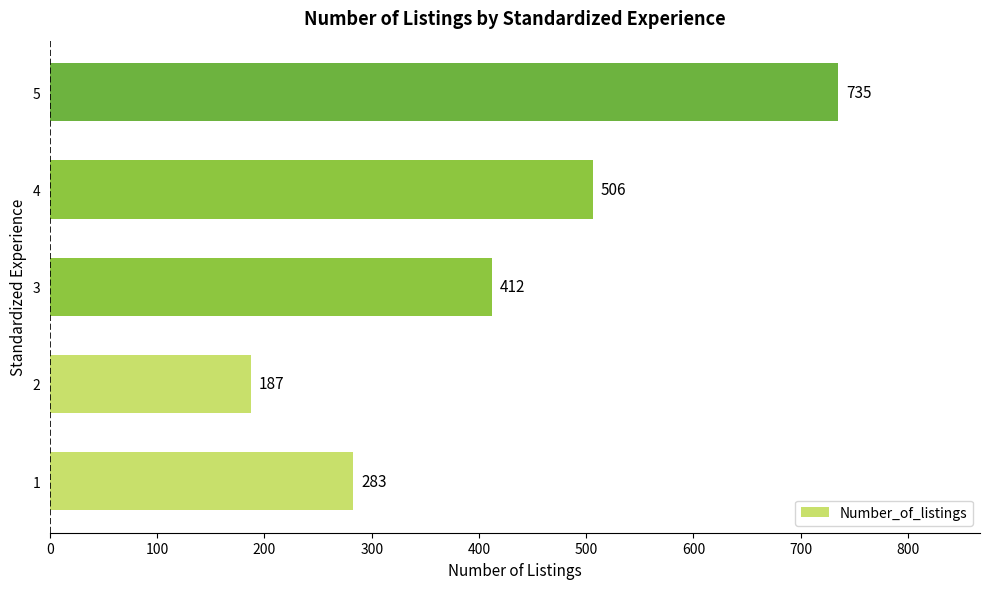

What is the ratio of the value at 3 to the value at 4?

0.8